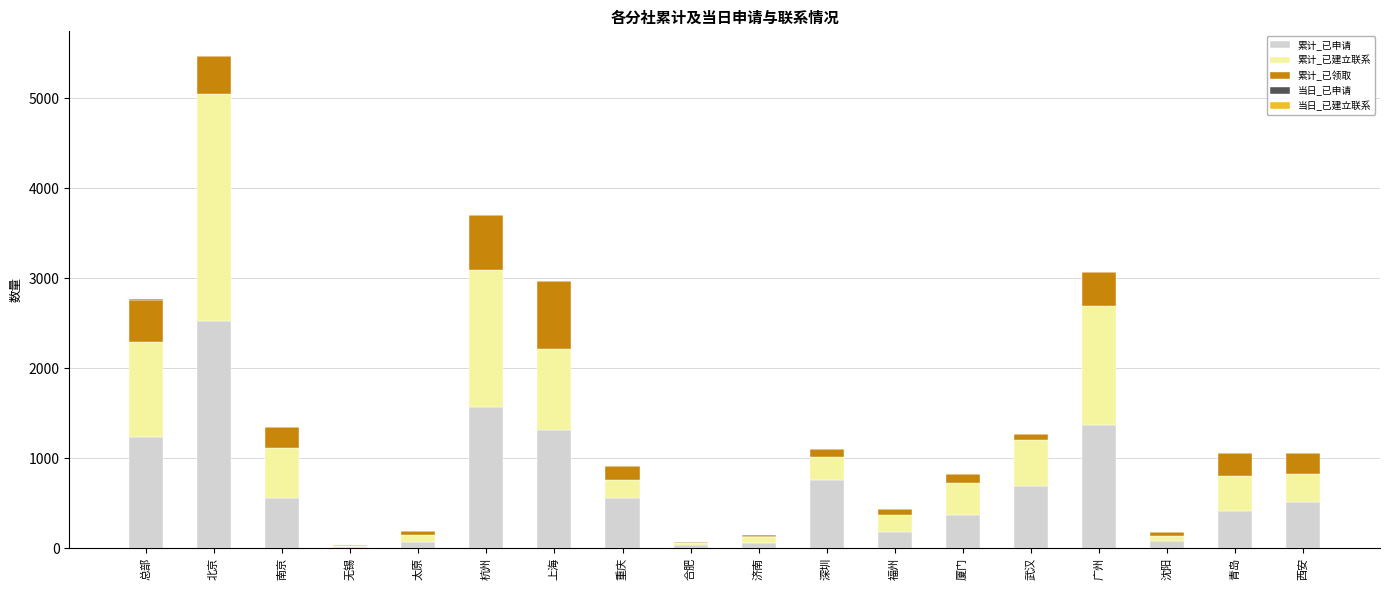

What is the maximum value for 累计_已申请?

2529